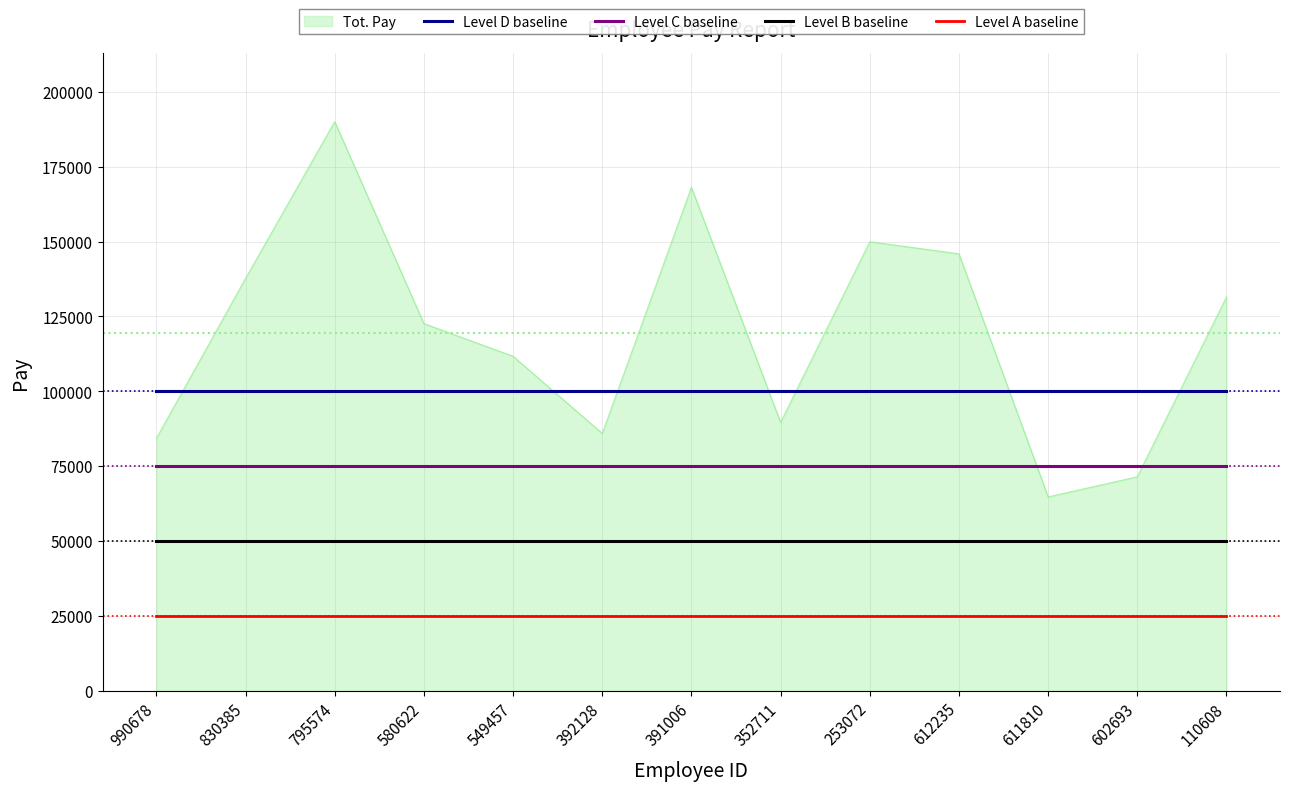

List the series in order of their peak value, lowest first.

Level A baseline, Level B baseline, Level C baseline, Level D baseline, Tot. Pay